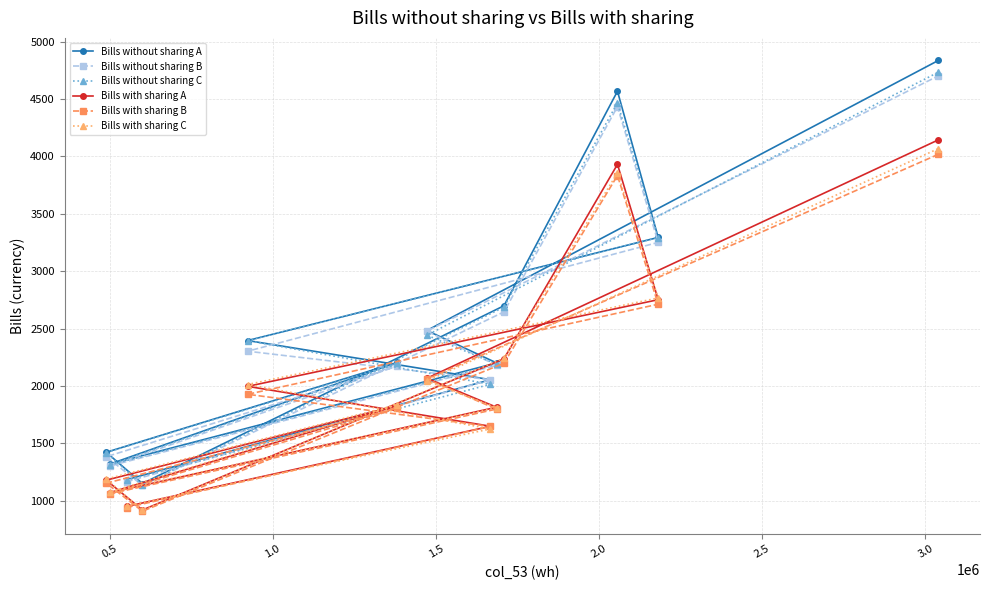

True or false: Bills without sharing C and Bills with sharing C cross at least once.

False